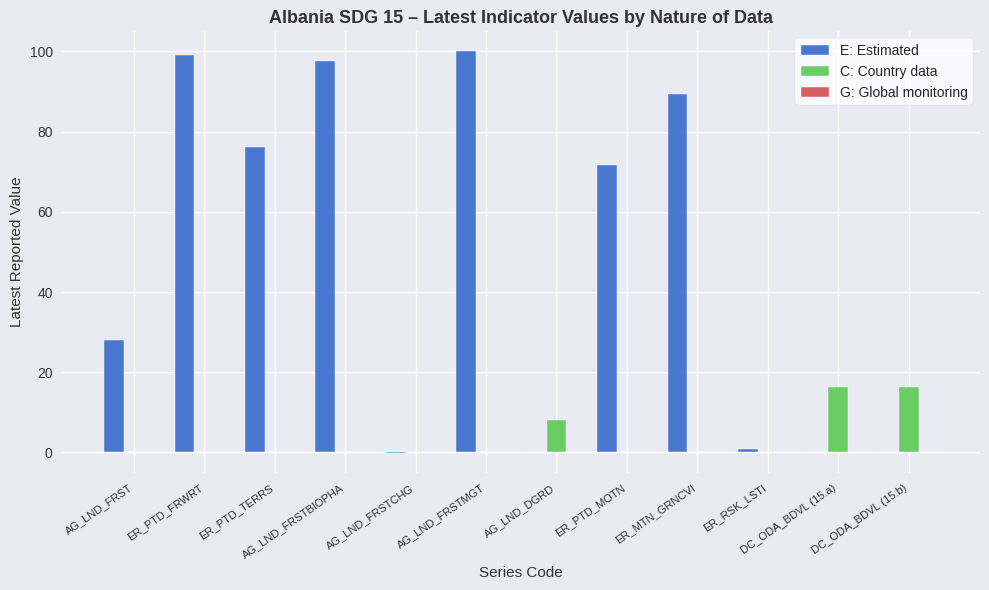

Is the value of E: Estimated at DC_ODA_BDVL (15.a) greater than the value of C: Country data at DC_ODA_BDVL (15.a)?

No